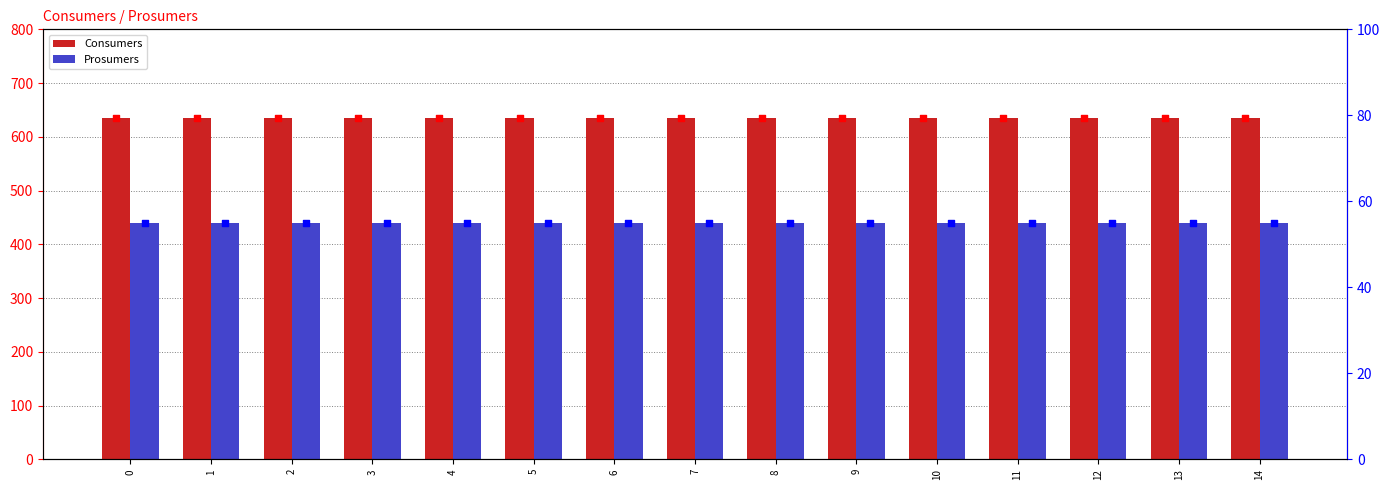

Which series has the largest Y range (max minus min)?

Consumers